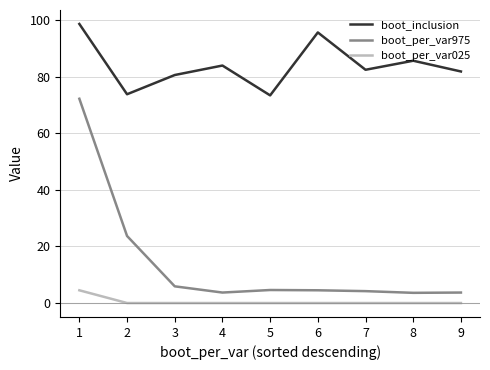

How many lines are shown in the chart?

3